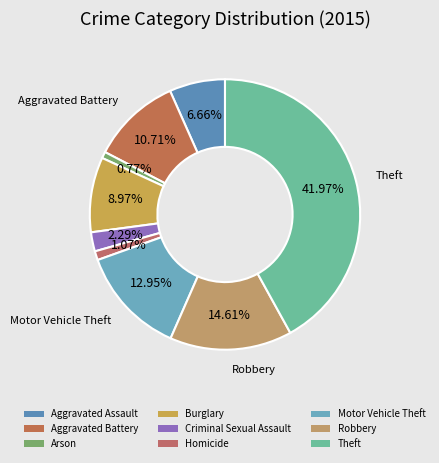

How many segments does this pie chart have?

9